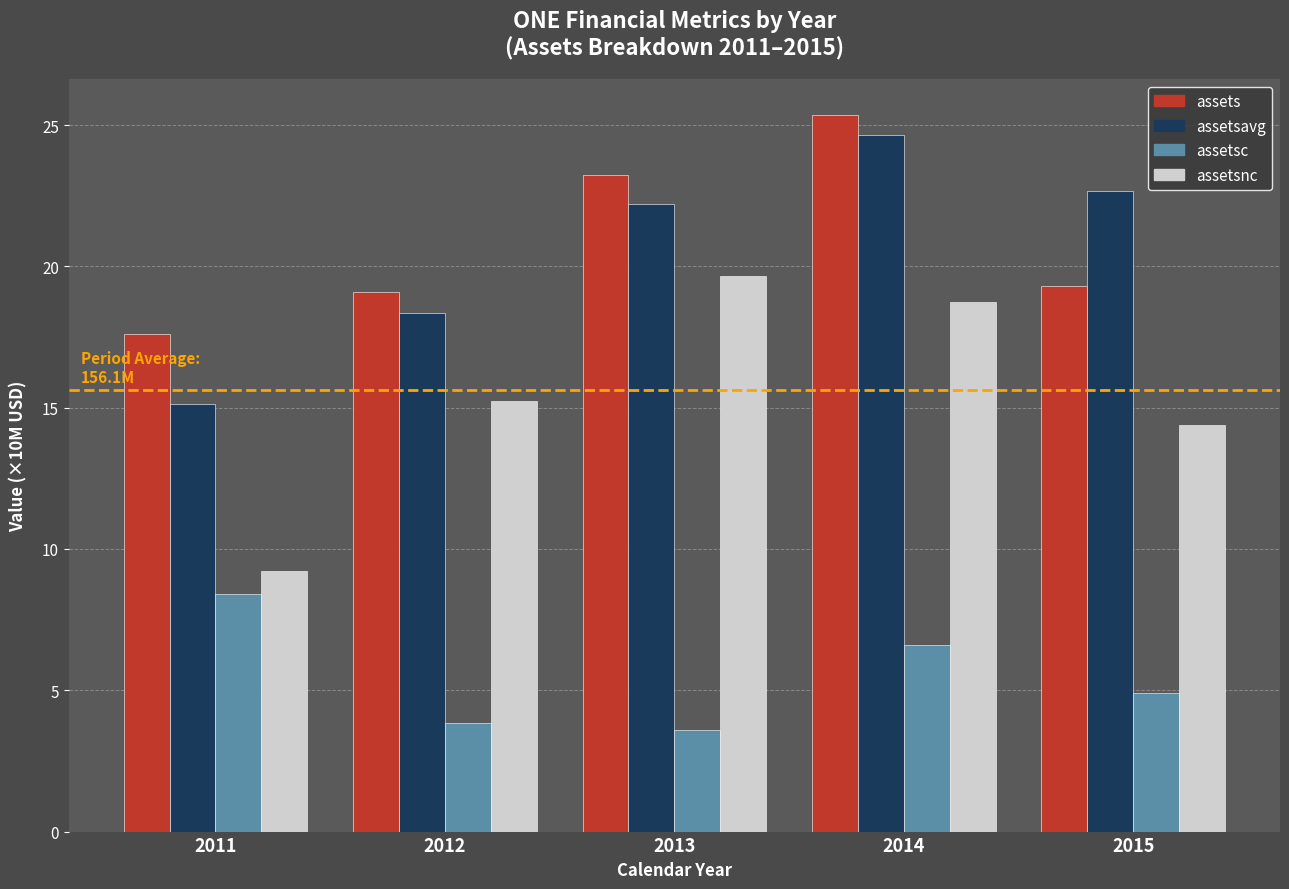

Reading left to right, transcribe all the data shown in this chart.

assets: 17.6	19.1	23.2	25.4	19.3
assetsavg: 15.1	18.4	22.2	24.6	22.7
assetsc: 8.4	3.9	3.6	6.6	4.9
assetsnc: 9.2	15.2	19.7	18.7	14.4